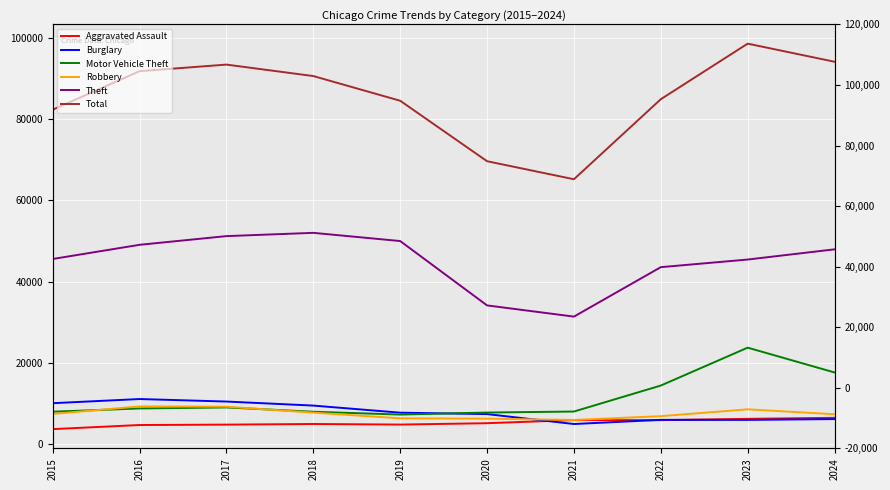

Reading right to left, extract all data points from this chart.

Aggravated Assault: 6410	6159	5838	5846	5082	4744	4888	4731	4635	3620
Burglary: 6094	5892	5906	4879	7325	7677	9423	10419	11038	10011
Motor Vehicle Theft: 17587	23698	14360	7956	7707	7206	7908	8965	8712	7916
Robbery: 7286	8499	6812	5876	6207	6279	7690	9147	9218	7364
Theft: 47932	45416	43538	31351	34114	49973	51995	51190	49049	45554
Total: 94164	98626	84930	65205	69649	84551	90636	93462	91845	82343